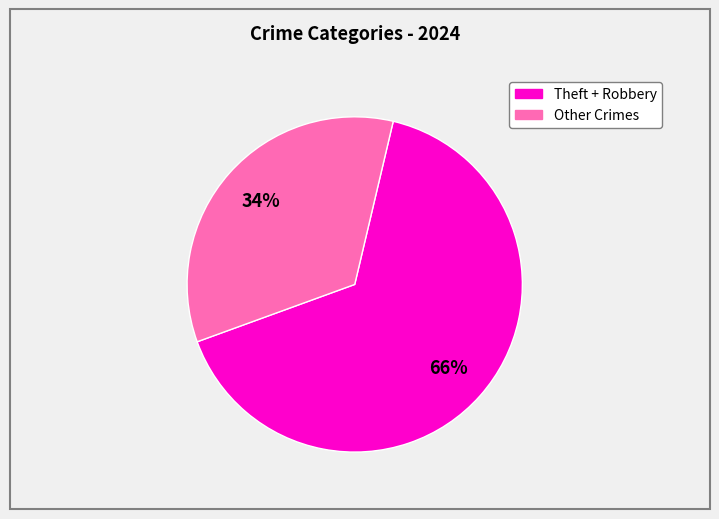

Does any single category account for the majority?

Yes